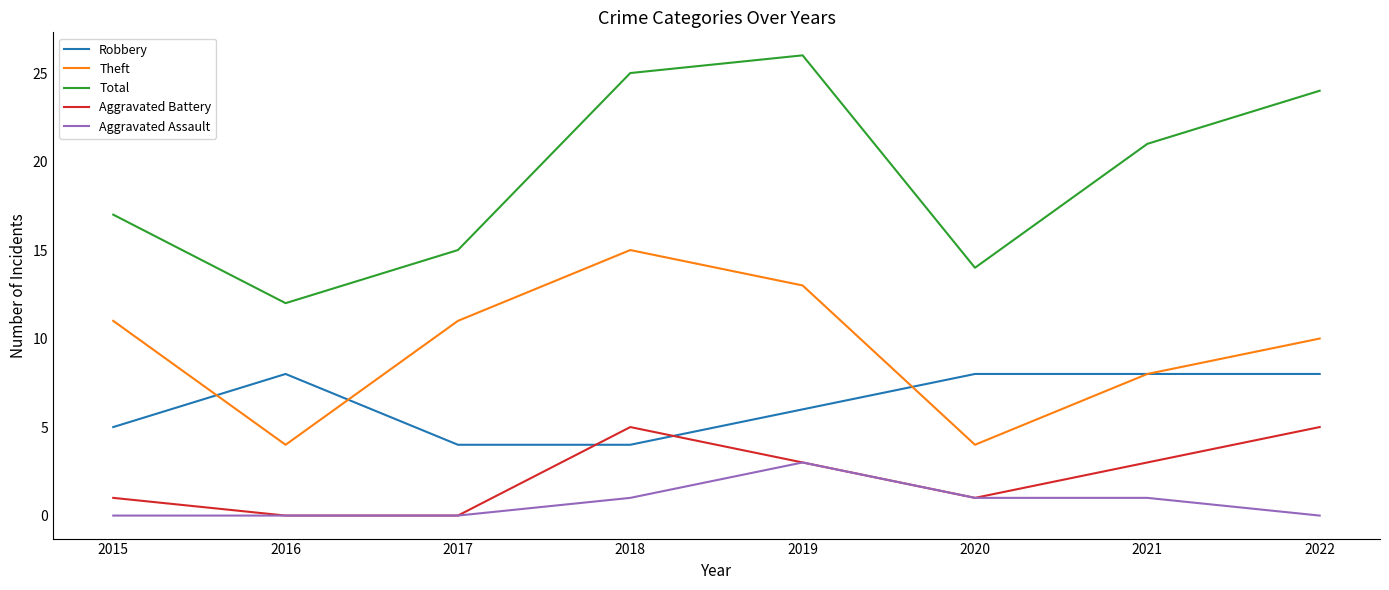

List the series in order of their peak value, lowest first.

Aggravated Assault, Aggravated Battery, Robbery, Theft, Total